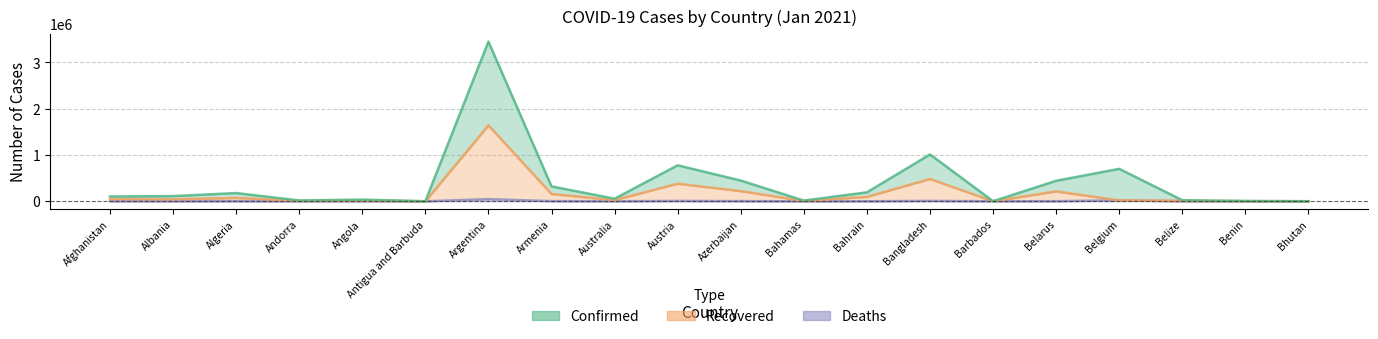

Rank the series by their maximum value, from highest to lowest.

Confirmed, Recovered, Deaths